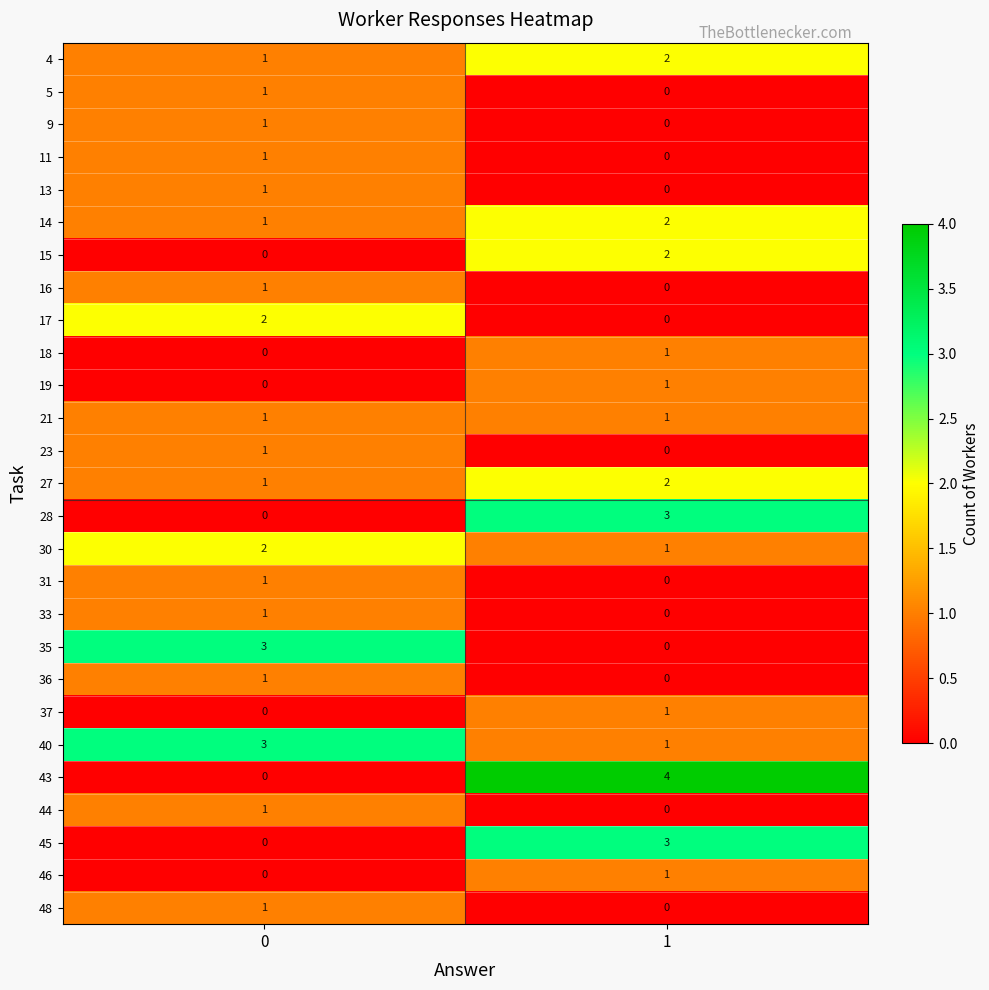

Rank the categories by 13 value from lowest to highest.

1, 0